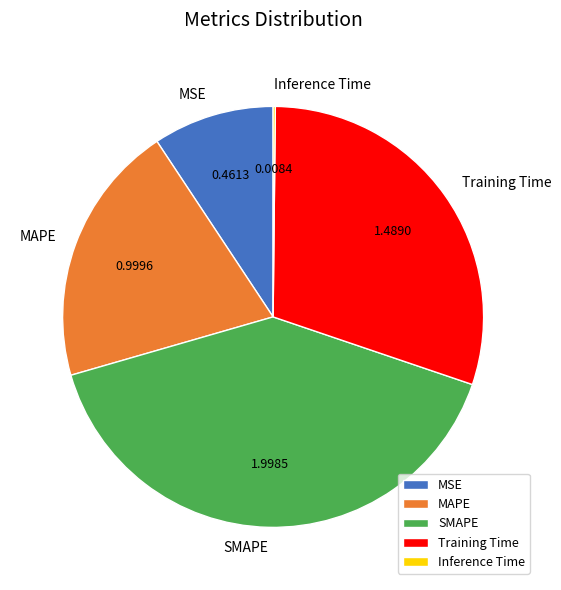

Between Training Time and SMAPE, which is larger?

SMAPE